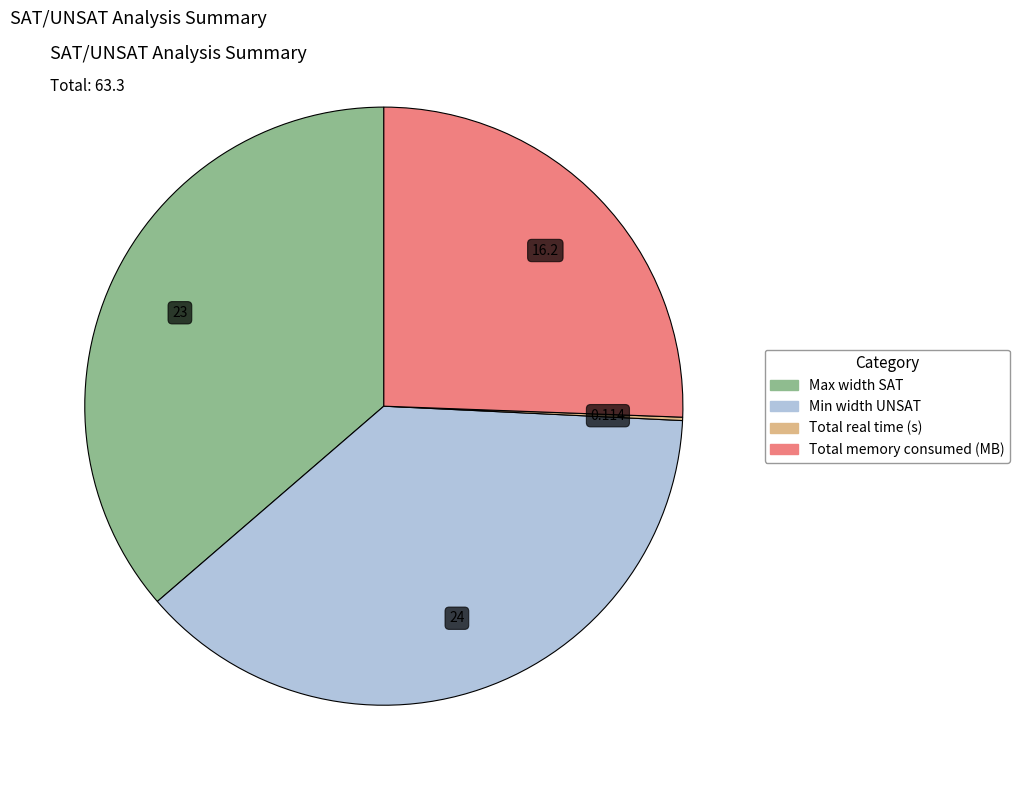

Which has a higher value, Max width SAT or Min width UNSAT?

Min width UNSAT